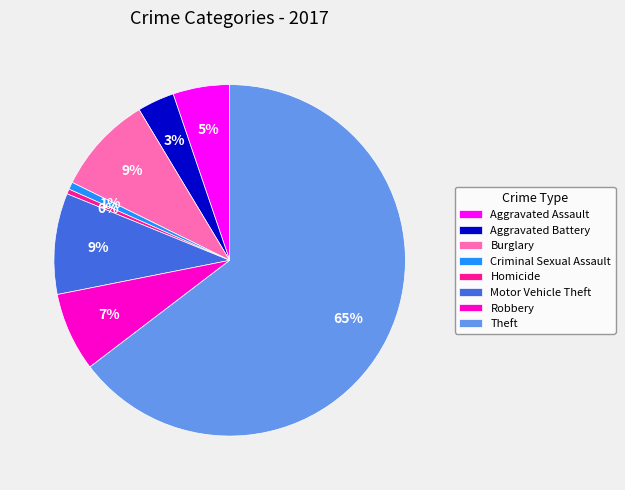

What is the largest slice in the pie chart?

Theft